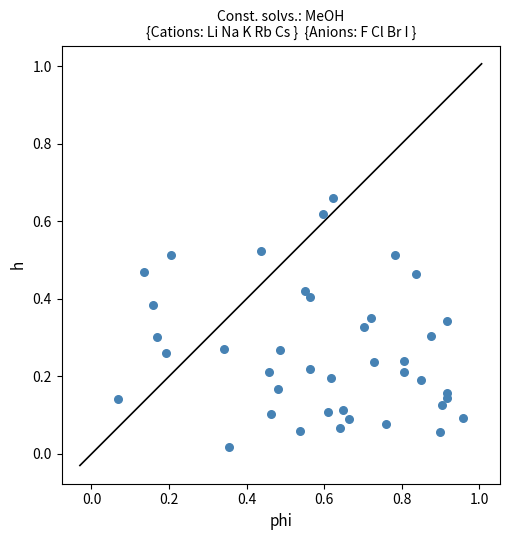

What is the range of X values (max minus min)?

0.9